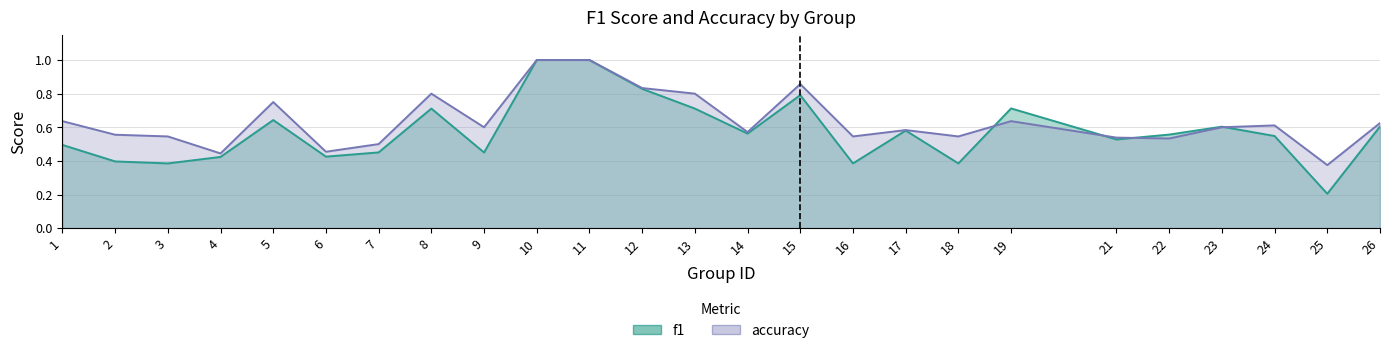

Between 4 and 15, which series saw the biggest shift?

accuracy